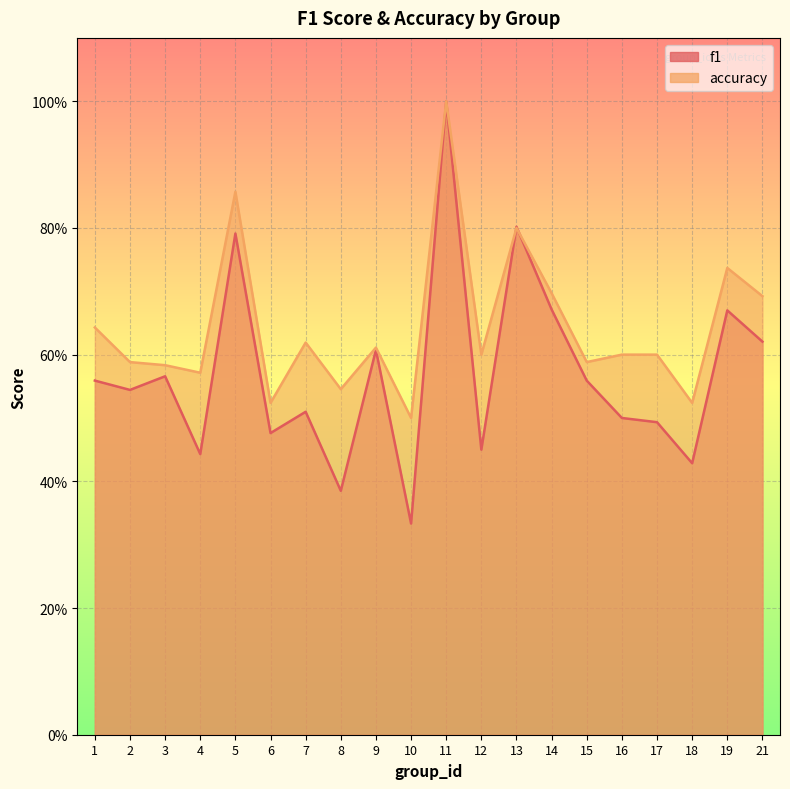

Rank the series at 1 from highest to lowest value.

accuracy, f1